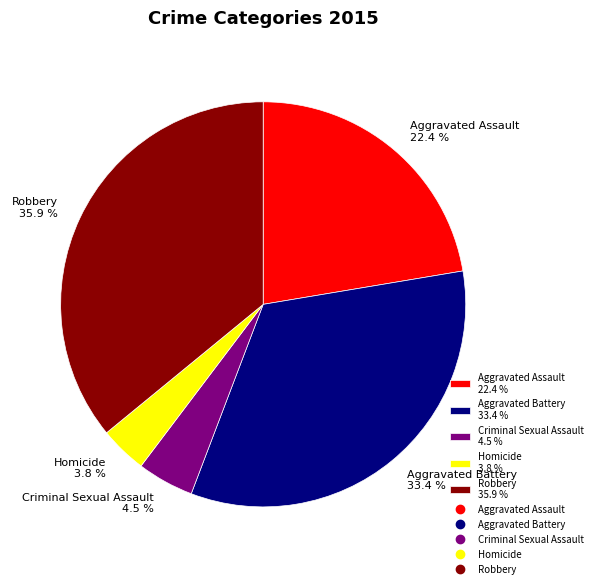

Which has a higher value, Aggravated Battery 33.4 % or Criminal Sexual Assault 4.5 %?

Aggravated Battery 33.4 %